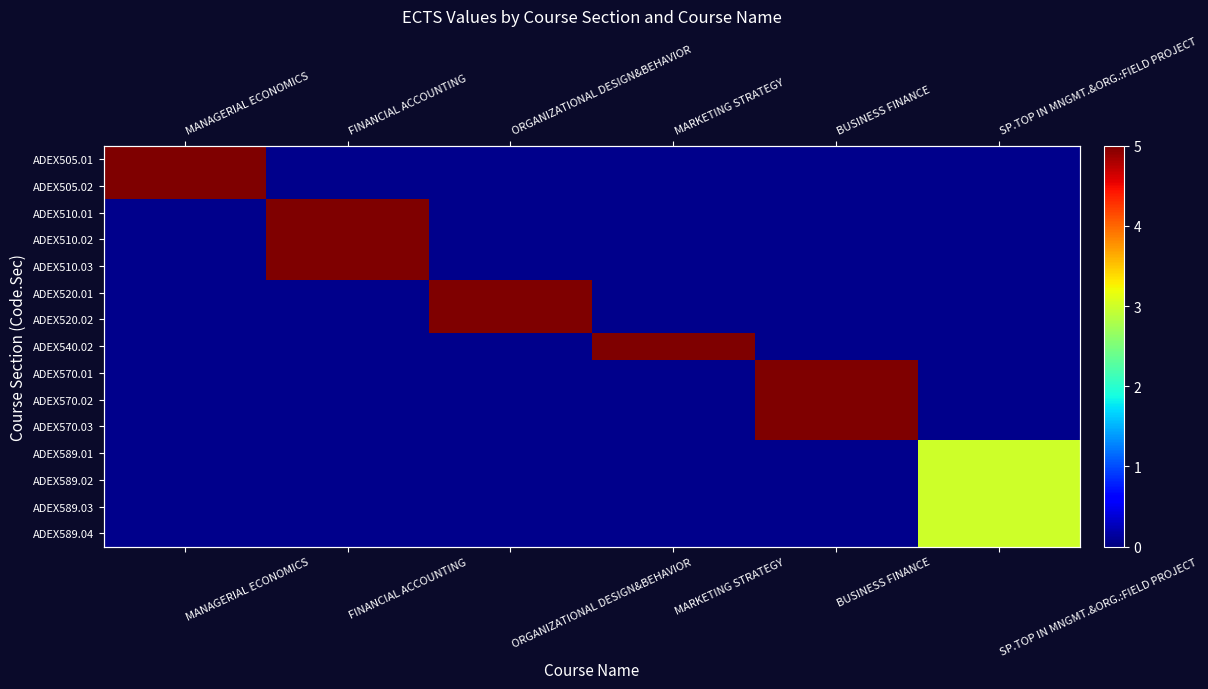

Which category has the highest value across all series?

MANAGERIAL ECONOMICS